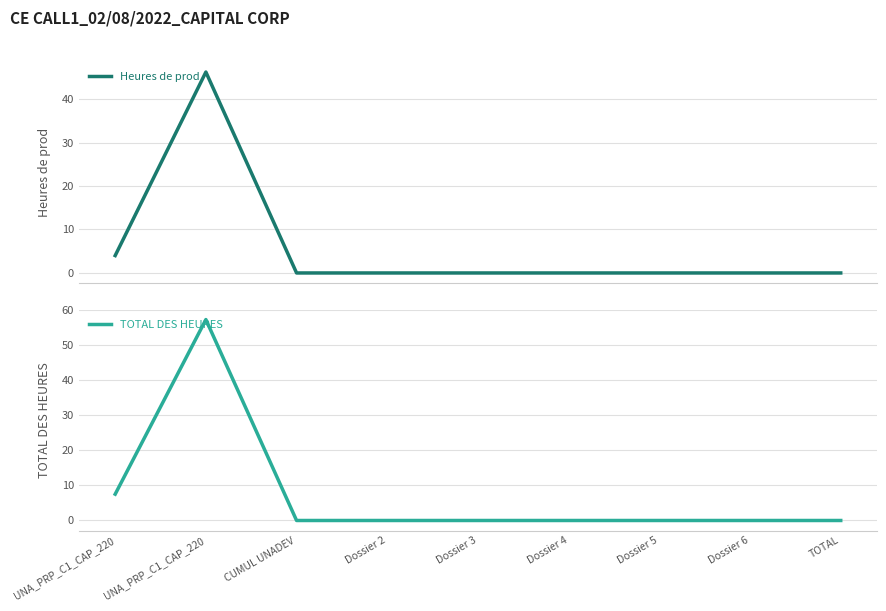

True or false: Heures de prod and TOTAL DES HEURES intersect in this chart.

False